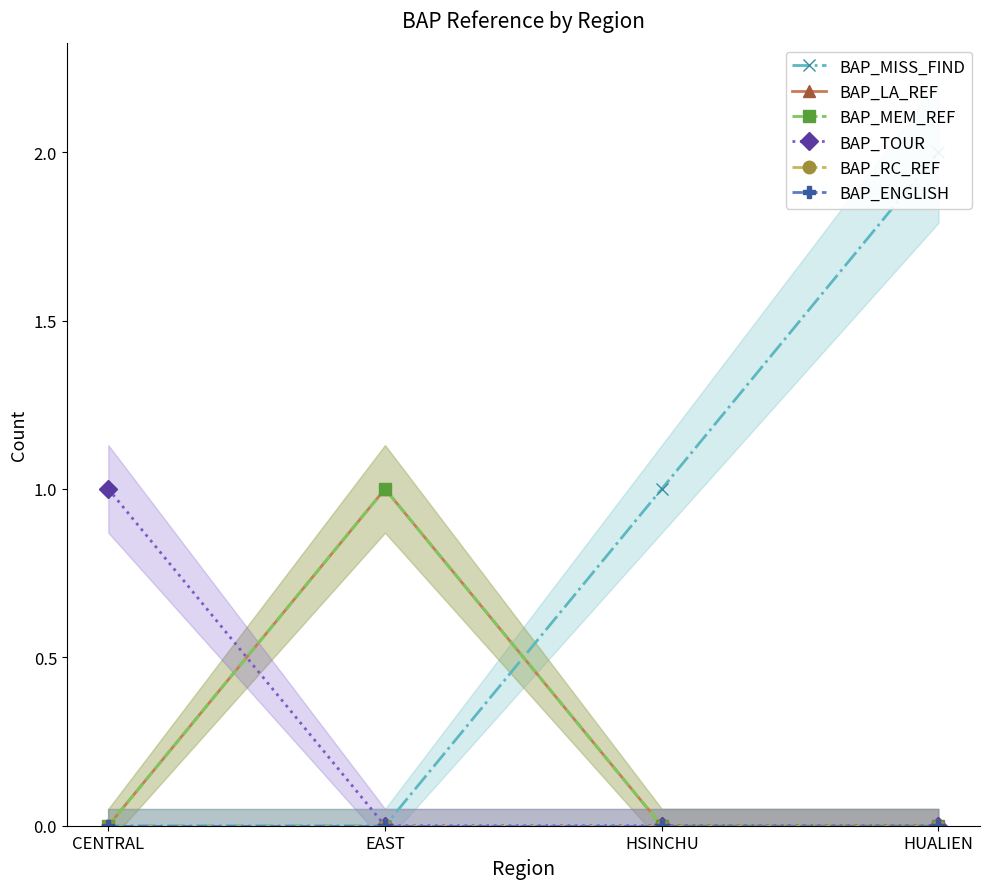

What is the label of the 3rd point from the left?

HSINCHU